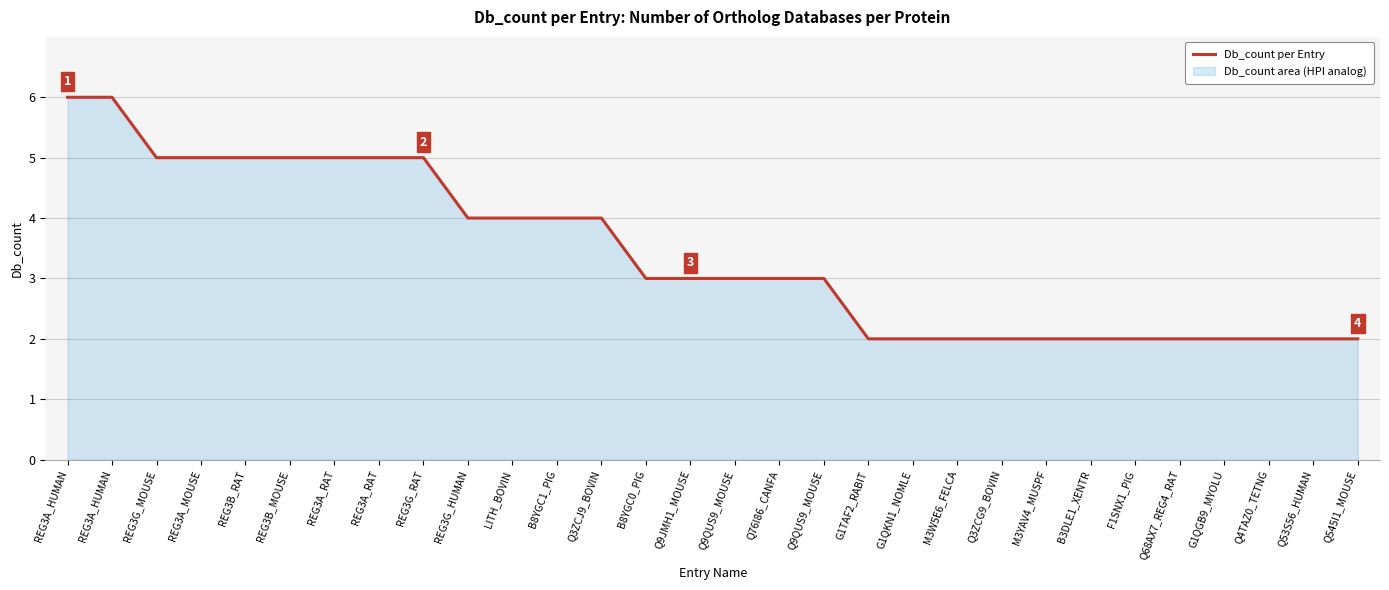

At which category does the chart reach its minimum across all series?

G1TAF2_RABIT